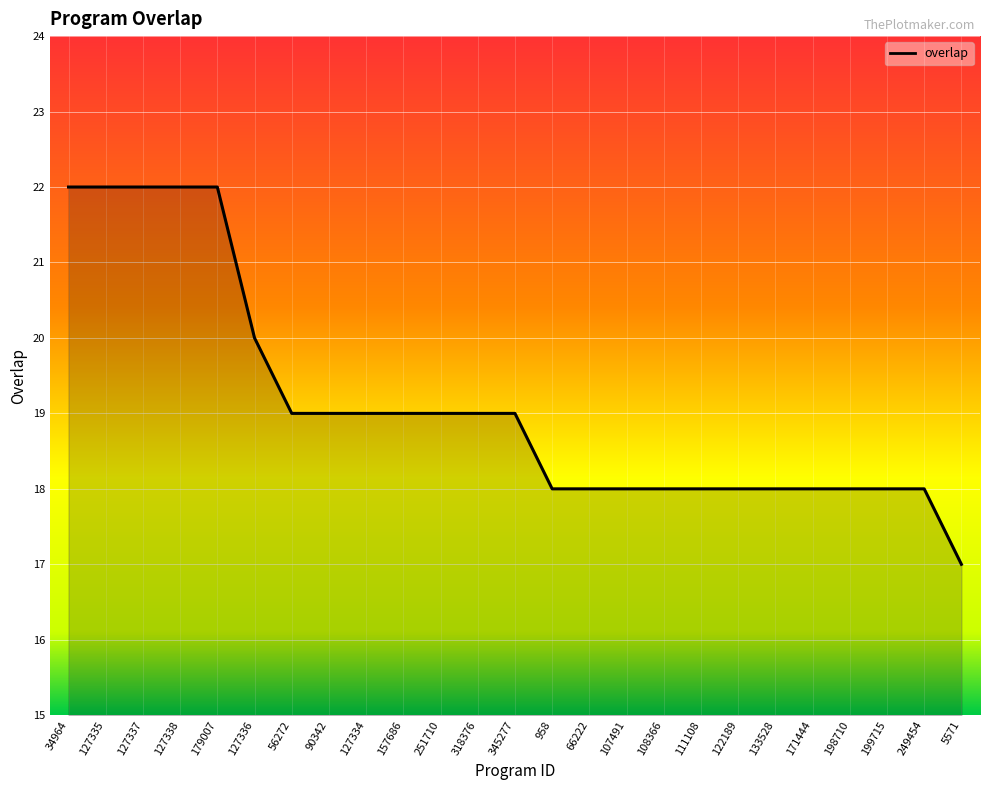

What is the smallest value displayed?

17